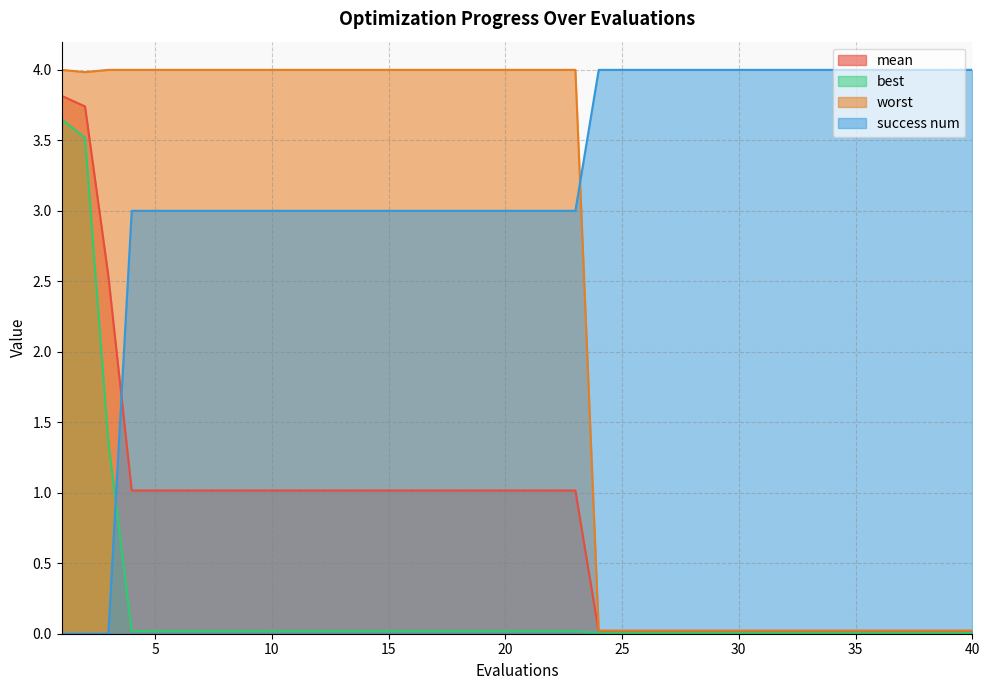

At which label does worst reach its minimum?

24